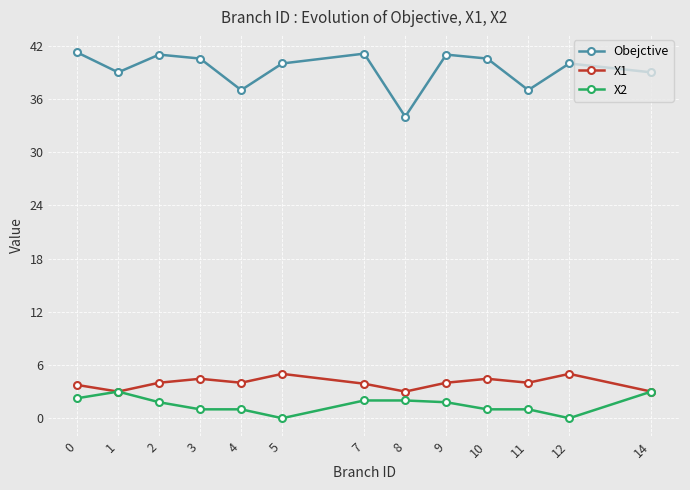

At which category does Obejctive reach its first local peak?

2